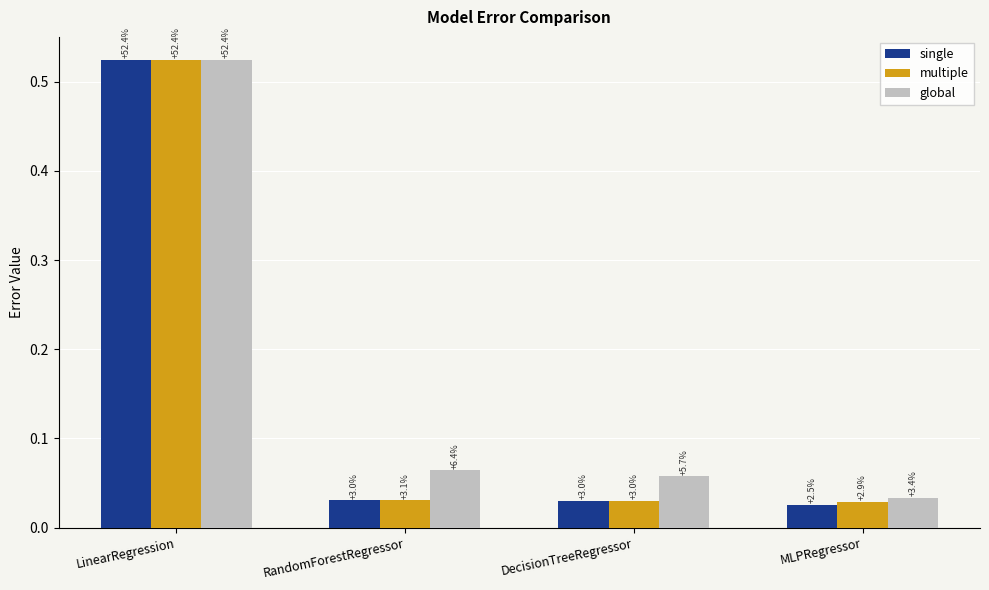

What is the average value of the single series?

0.2